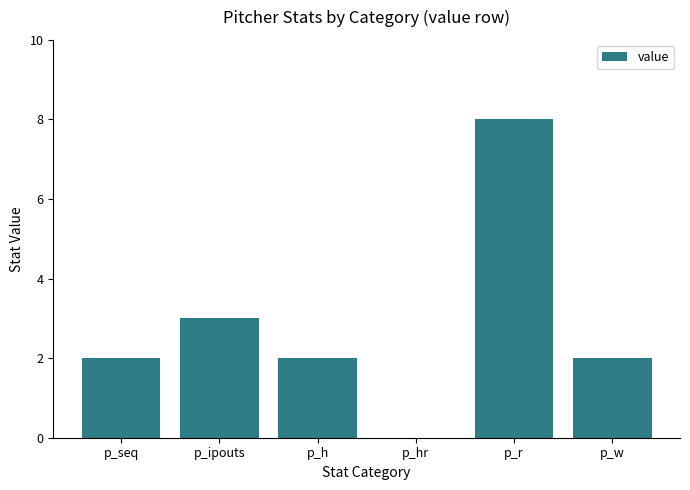

Which label corresponds to the largest value in the chart?

p_r